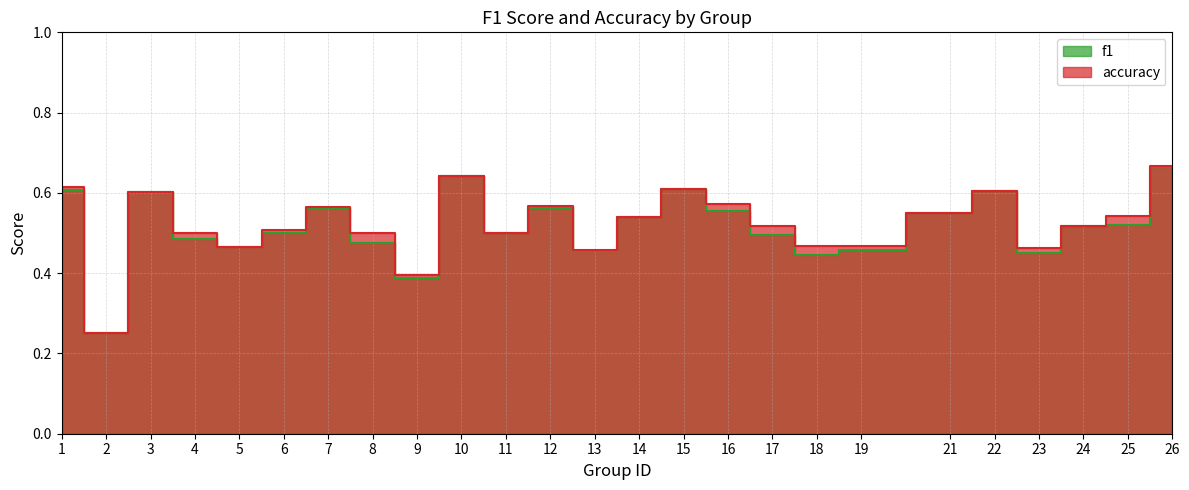

Rank the series at 23 from highest to lowest value.

accuracy, f1